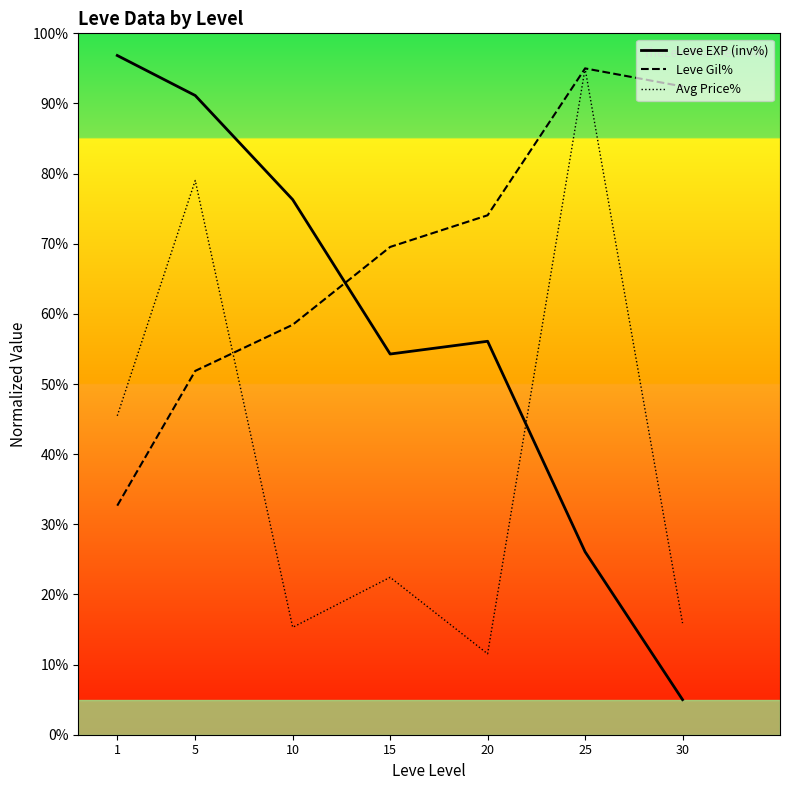

What value does the Avg Price% series have at 5?

79.0